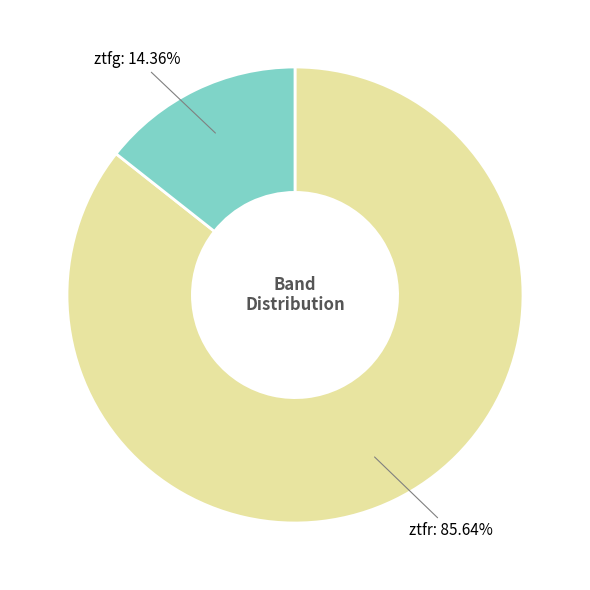

Is there a majority slice in this chart?

Yes